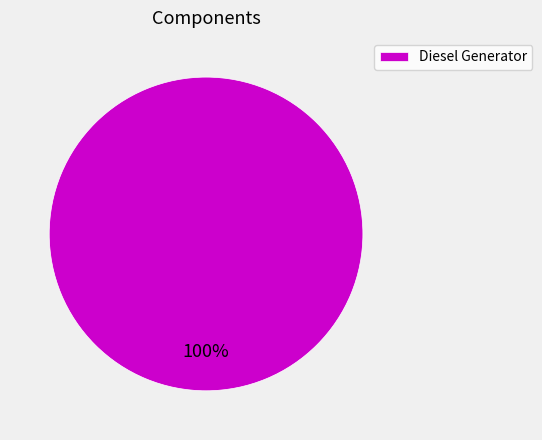

Is it true that Diesel Generator is 100% of the pie?

True